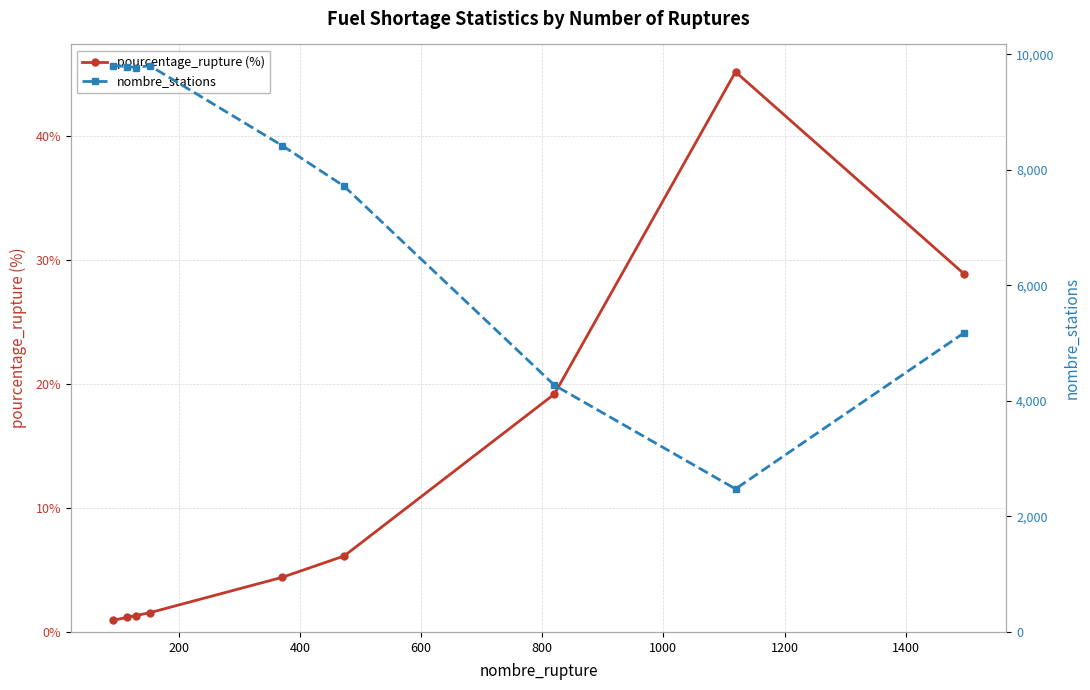

True or false: pourcentage_rupture (%) has more than 0 points higher than both neighbors.

True